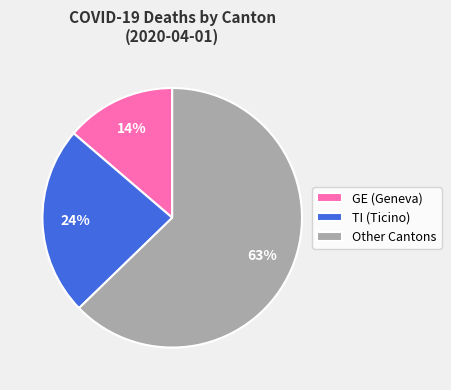

Is it true that GE (Geneva) is 27% of the pie?

False